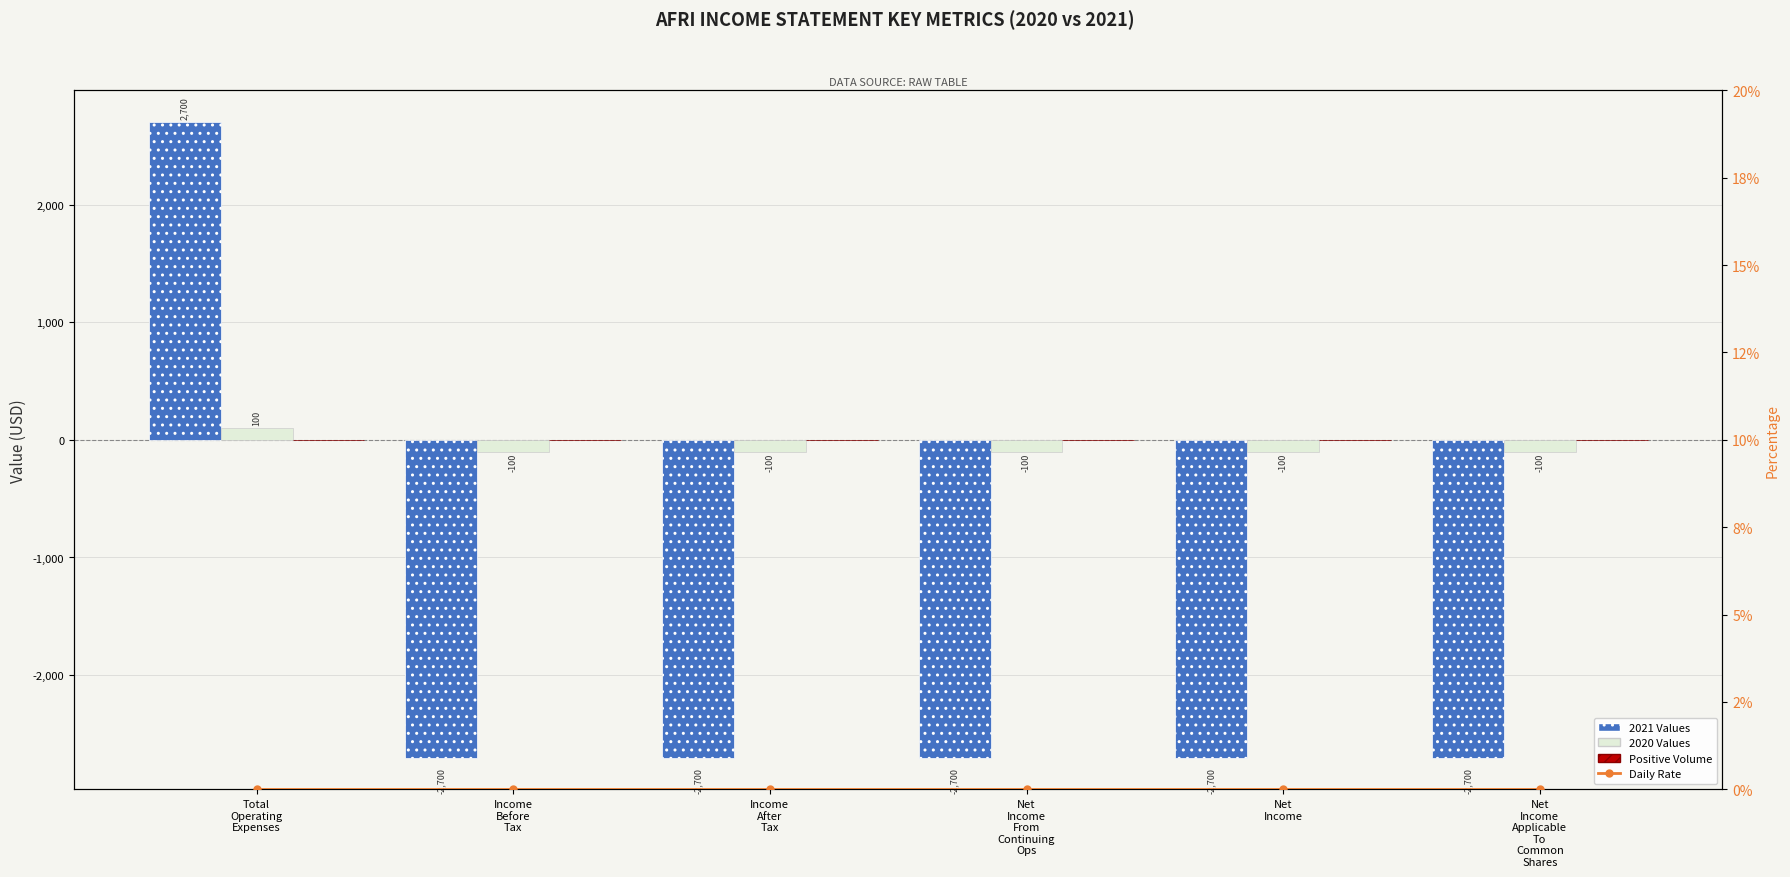

Reading left to right, transcribe all the data shown in this chart.

2021 Values: Total
Operating
Expenses=2700	Income
Before
Tax=-2700	Income
After
Tax=-2700	Net
Income
From
Continuing
Ops=-2700	Net
Income=-2700	Net
Income
Applicable
To
Common
Shares=-2700
2020 Values: Total
Operating
Expenses=100	Income
Before
Tax=-100	Income
After
Tax=-100	Net
Income
From
Continuing
Ops=-100	Net
Income=-100	Net
Income
Applicable
To
Common
Shares=-100
Positive Volume: Total
Operating
Expenses=0	Income
Before
Tax=0	Income
After
Tax=0	Net
Income
From
Continuing
Ops=0	Net
Income=0	Net
Income
Applicable
To
Common
Shares=0
Daily Rate: Total
Operating
Expenses=0	Income
Before
Tax=0	Income
After
Tax=0	Net
Income
From
Continuing
Ops=0	Net
Income=0	Net
Income
Applicable
To
Common
Shares=0